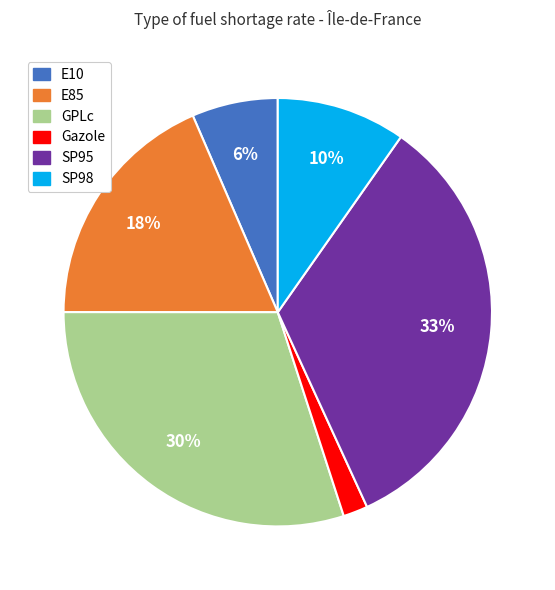

Is it true that SP98 is 16% of the pie?

False